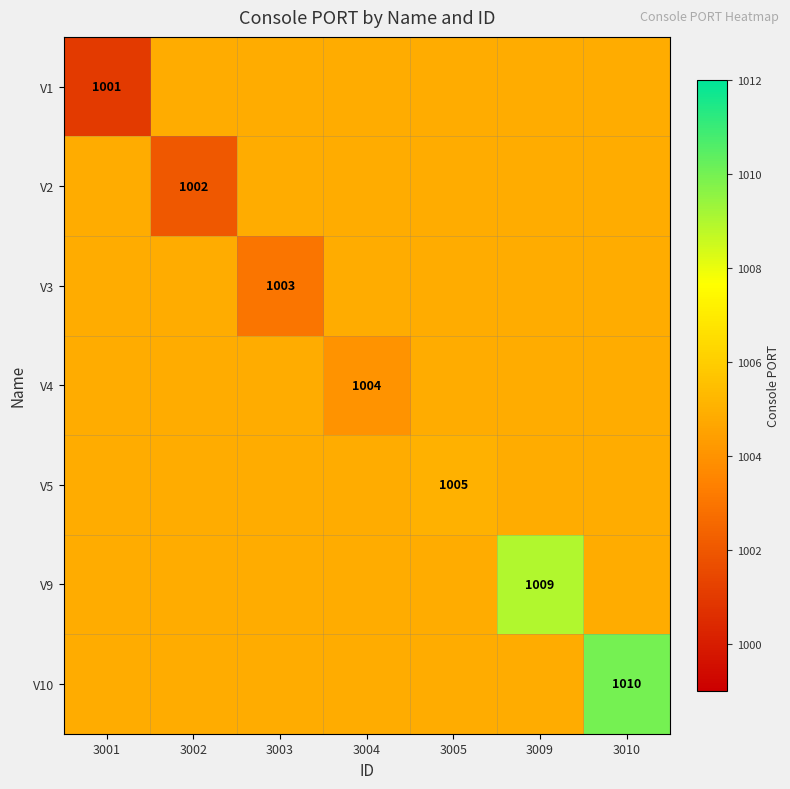

What is the greatest value displayed?

1010.0